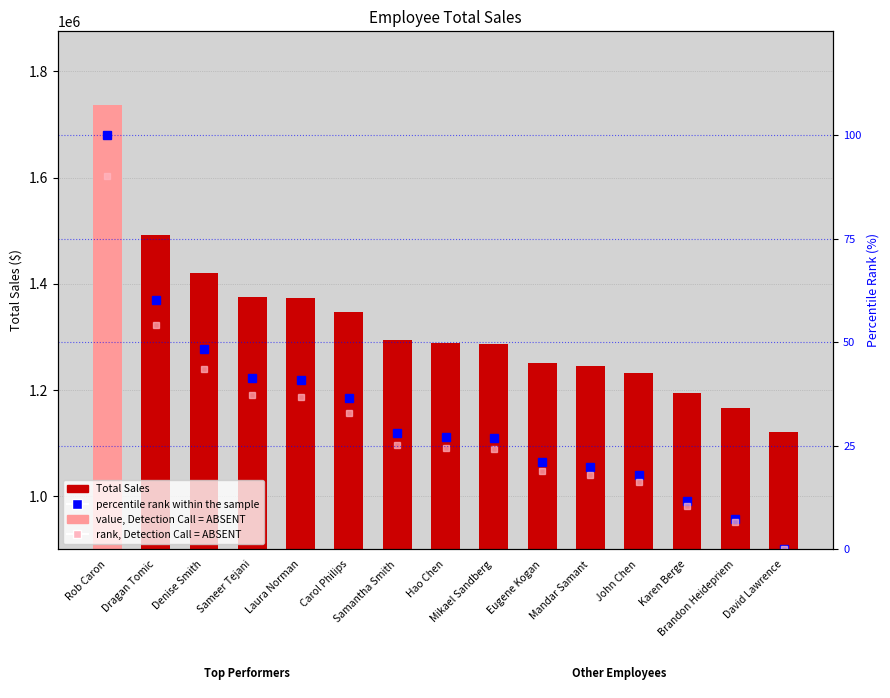

Read the rank, Detection Call = ABSENT value at John Chen.

16.2